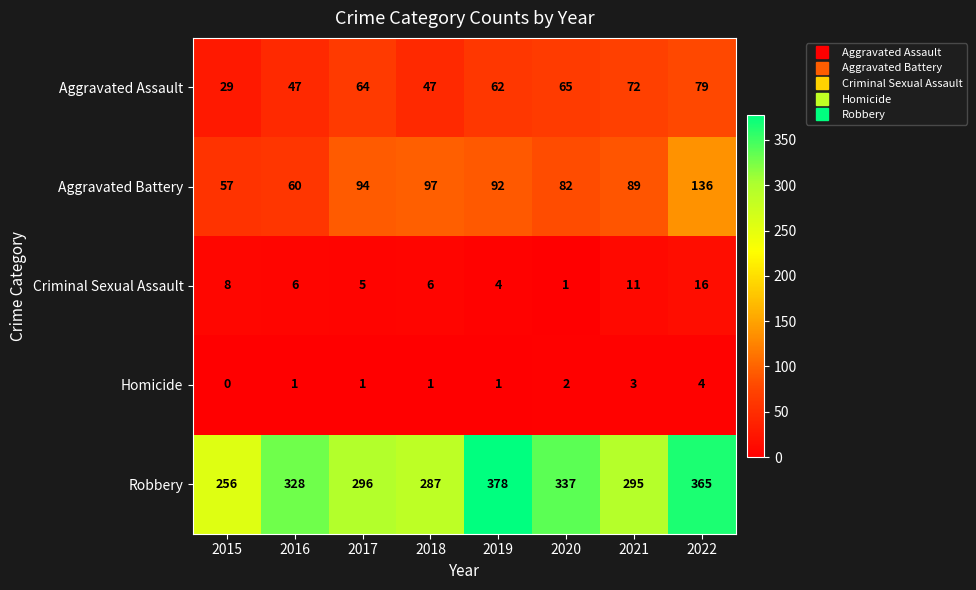

What is the difference between the highest and lowest values at 2017?

295